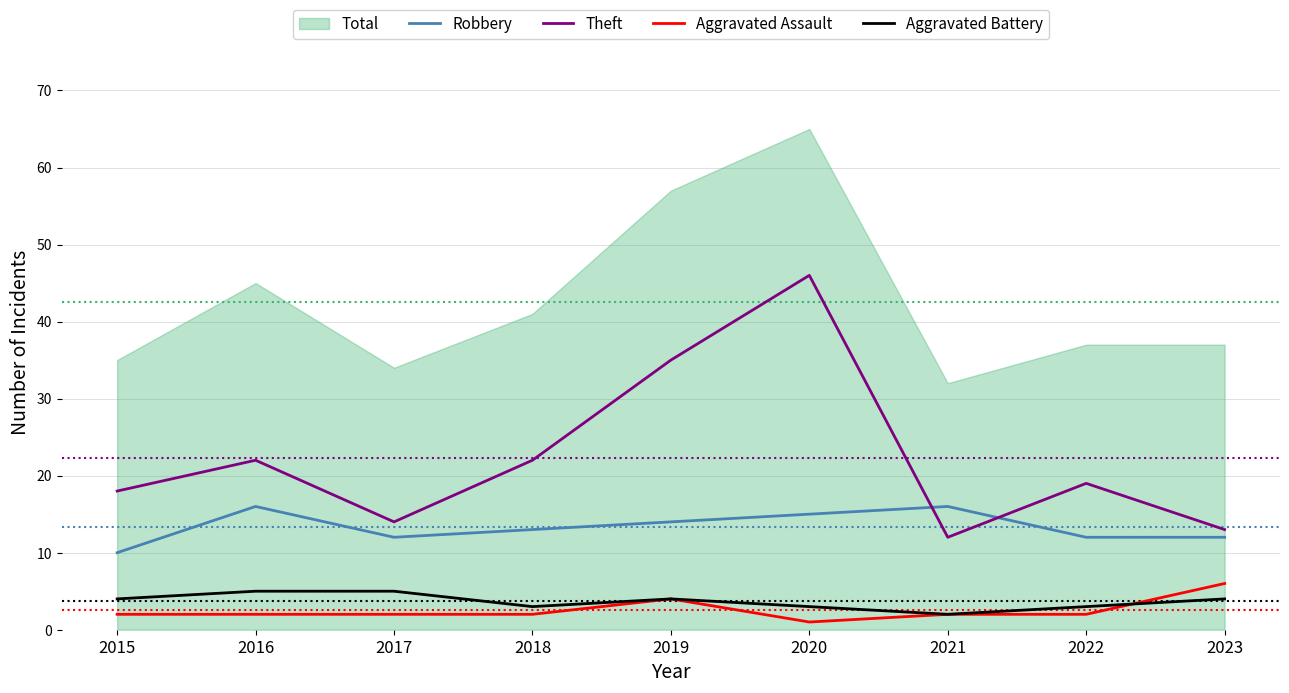

What is the maximum value for Aggravated Assault?

6